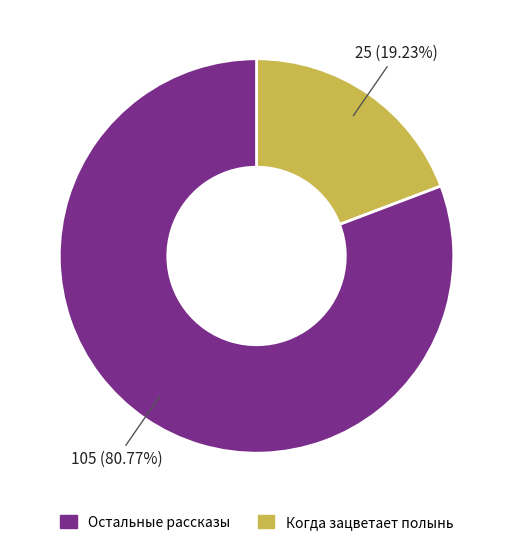

How many slices are in this pie chart?

2